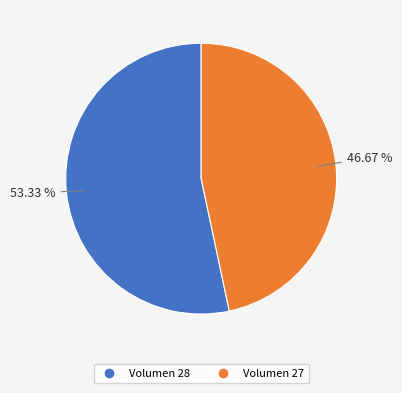

What is the smallest slice in the pie chart?

Volumen 27